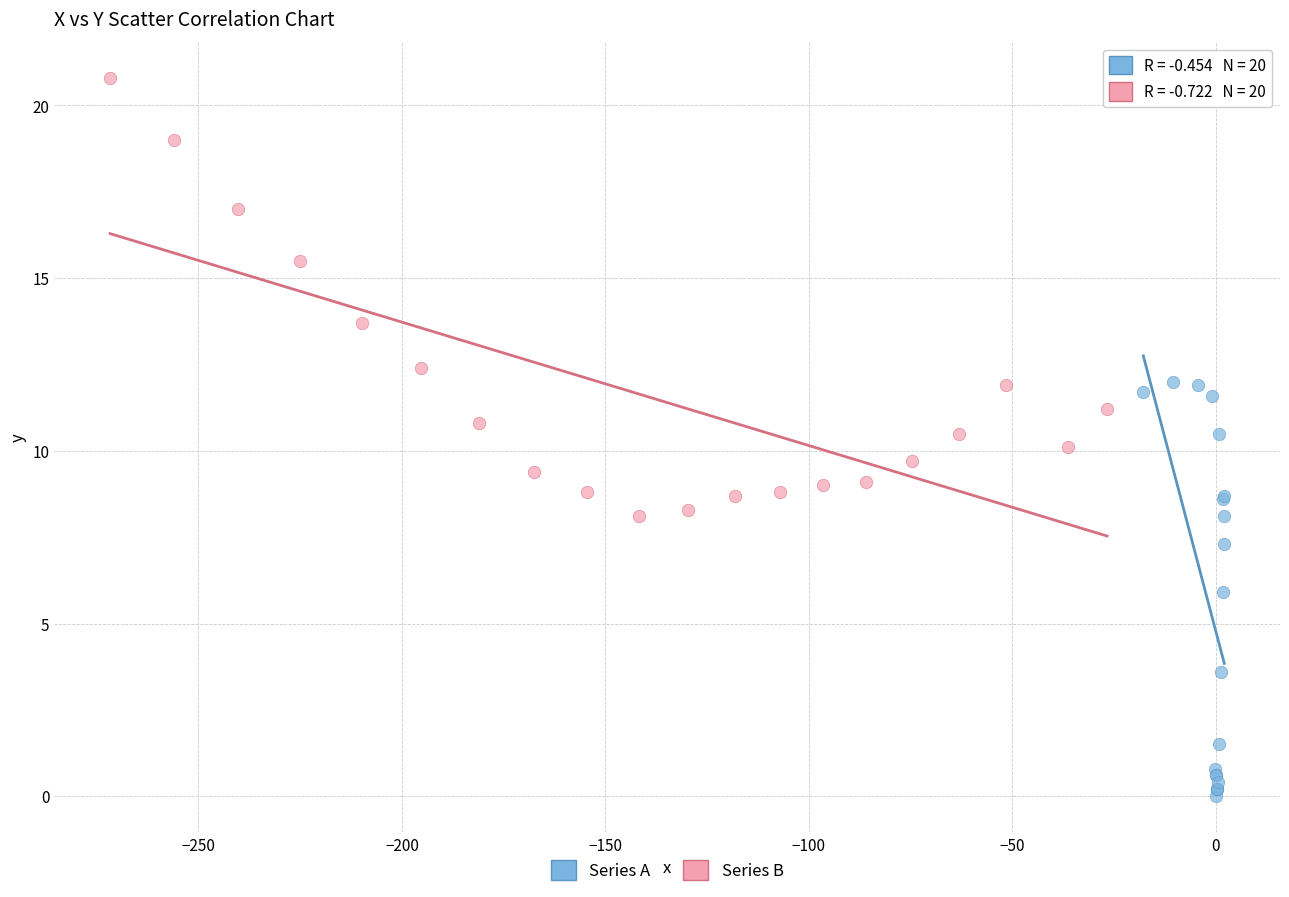

Which series has the widest spread of Y values?

Series B